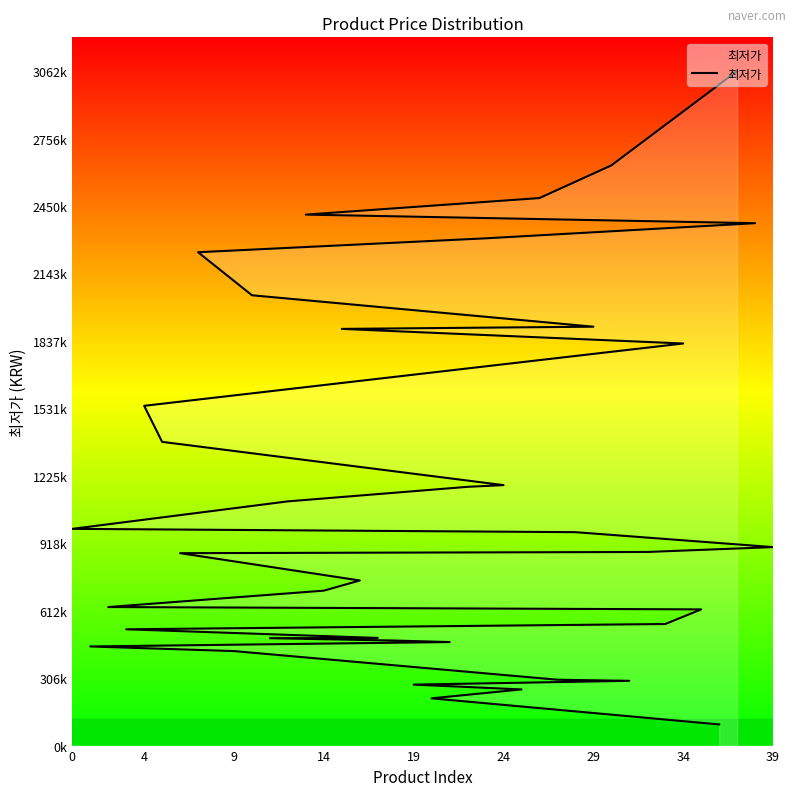

What is the average value?

1125831